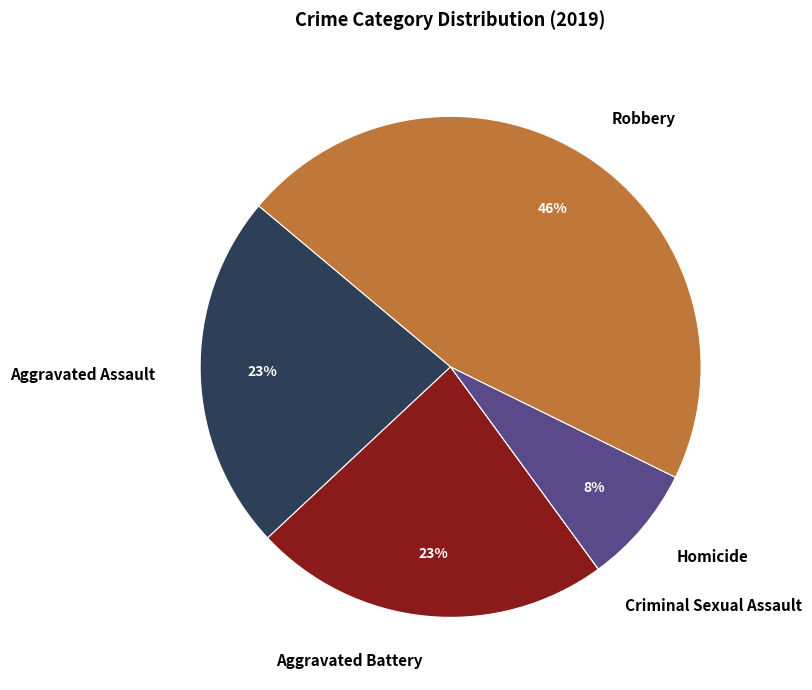

What percentage is the Robbery slice, to the nearest percent?

46%